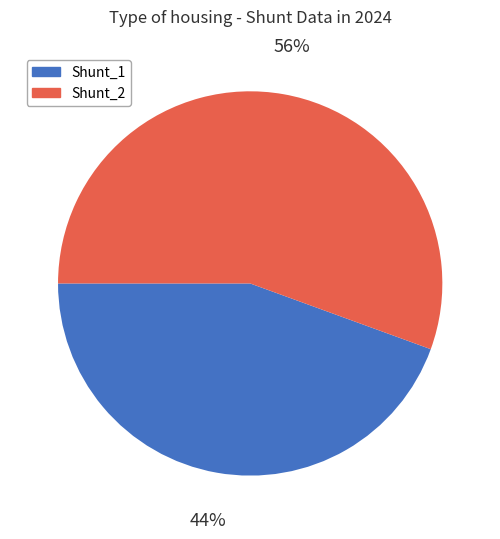

To the nearest percent, what is the average slice percentage?

50%